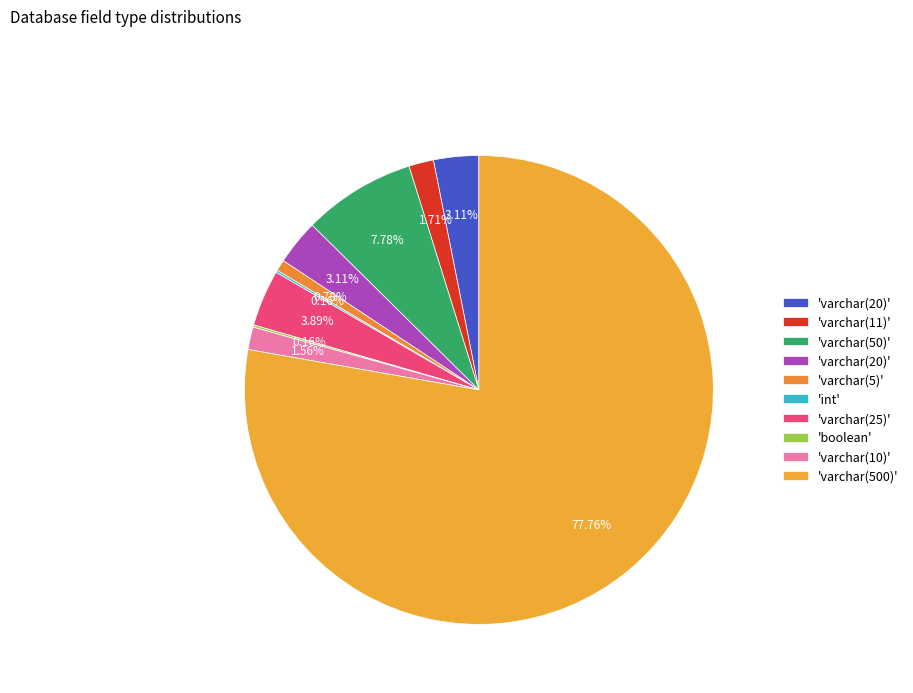

Rank the categories by value from highest to lowest.

varchar(500), varchar(50), varchar(25), varchar(20), varchar(20), varchar(11), varchar(10), varchar(5), int, boolean